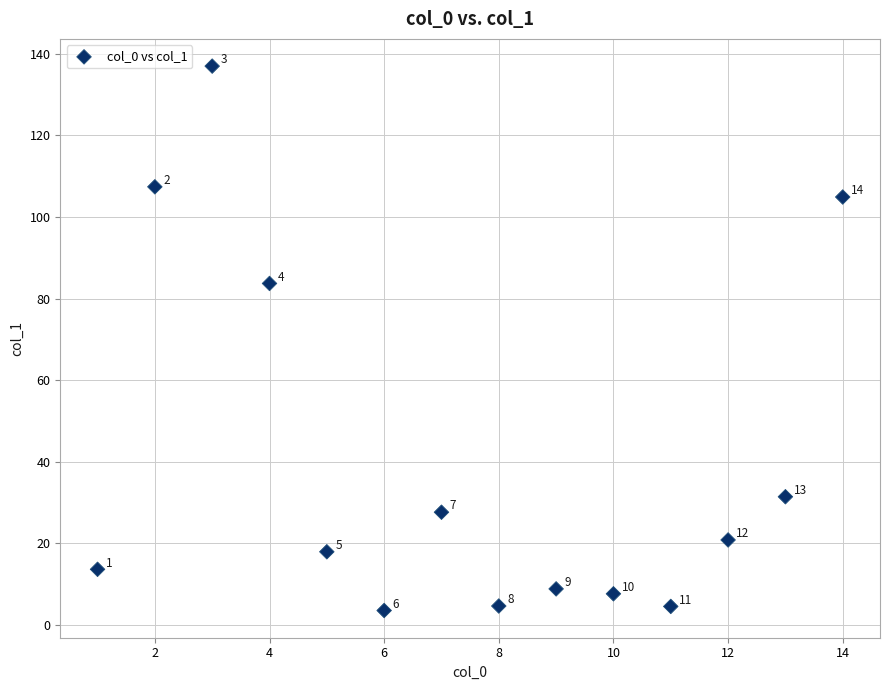

What Y value in the scatter plot is closest to 70?

83.7